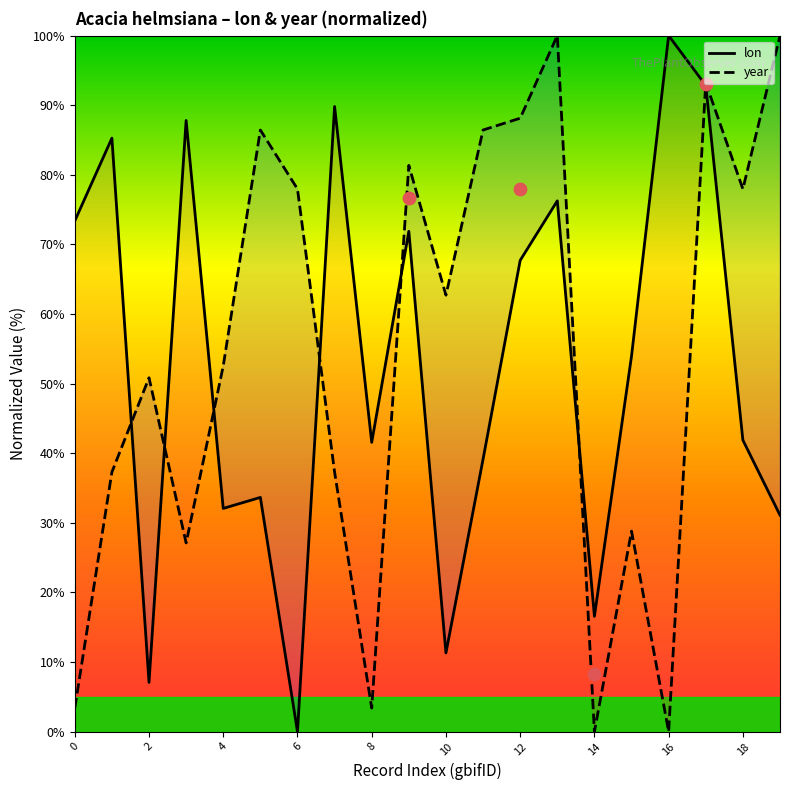

What are all the series names shown in the legend?

lon, year